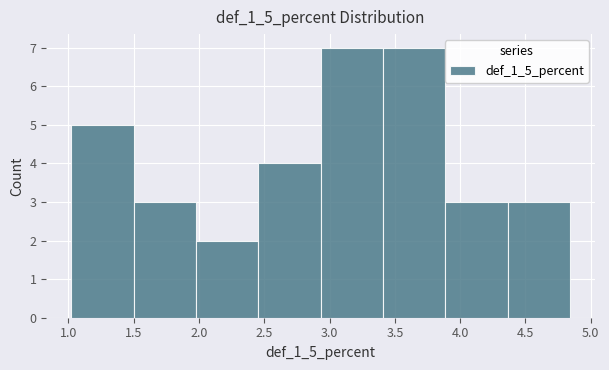

Reading left to right, list every bar in this chart as the range it spans on the x-axis followed by its height. Neither the bar edges nor the heights are printed on the chart, so give them approximately, as read against the axes.

1.00 to 1.50: 5
1.50 to 2.00: 3
2.00 to 2.45: 2
2.45 to 2.95: 4
2.95 to 3.40: 7
3.40 to 3.90: 7
3.90 to 4.35: 3
4.35 to 4.85: 3